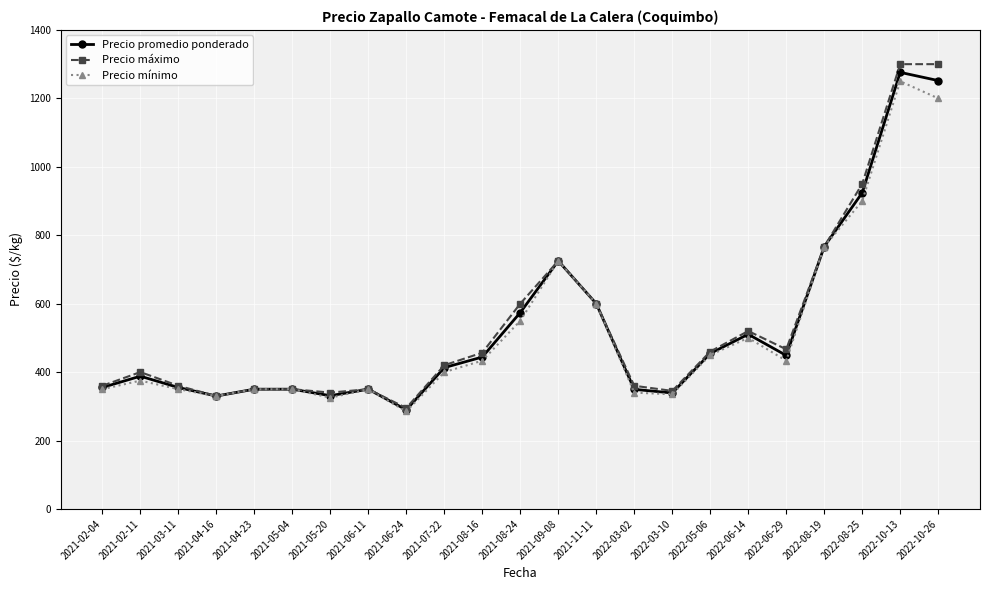

What is the smallest value displayed?

285.0